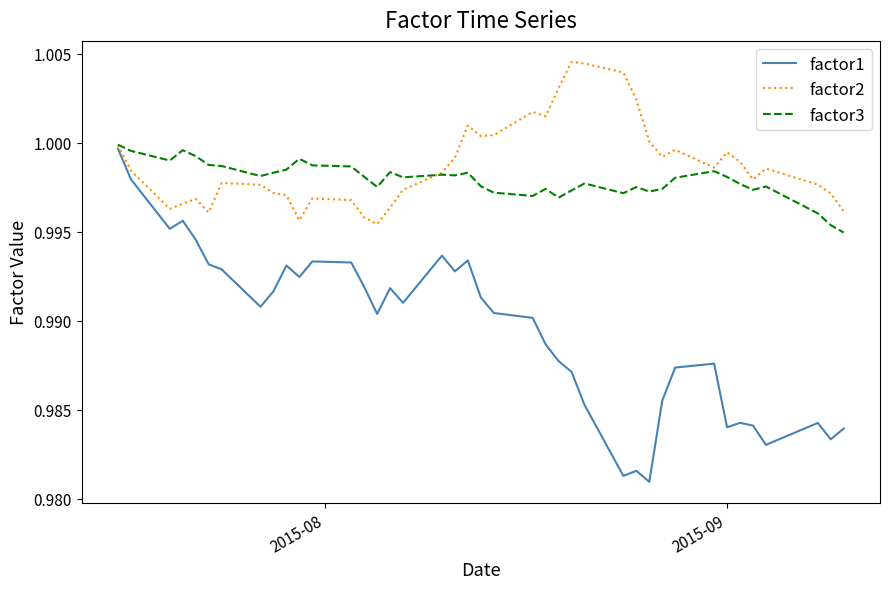

Which series has the widest spread of values?

factor1